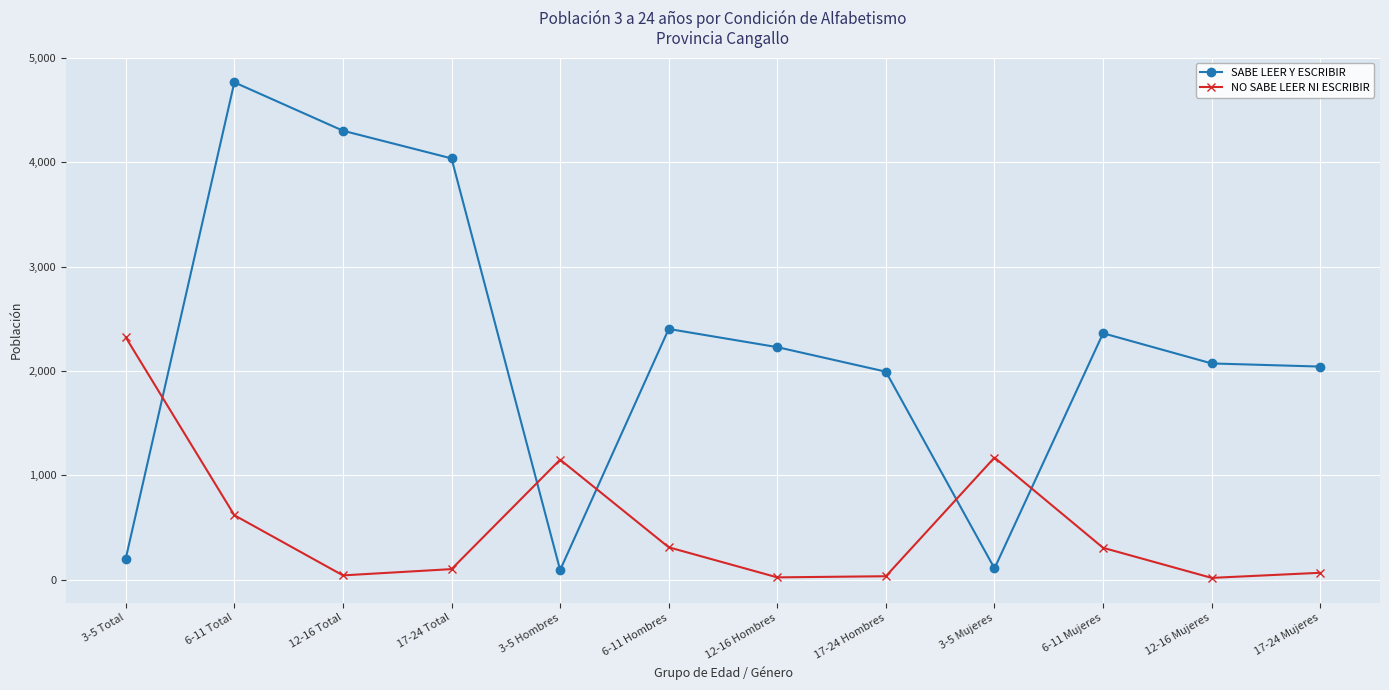

What is the difference between the second highest and minimum values in the NO SABE LEER NI ESCRIBIR series?

1152